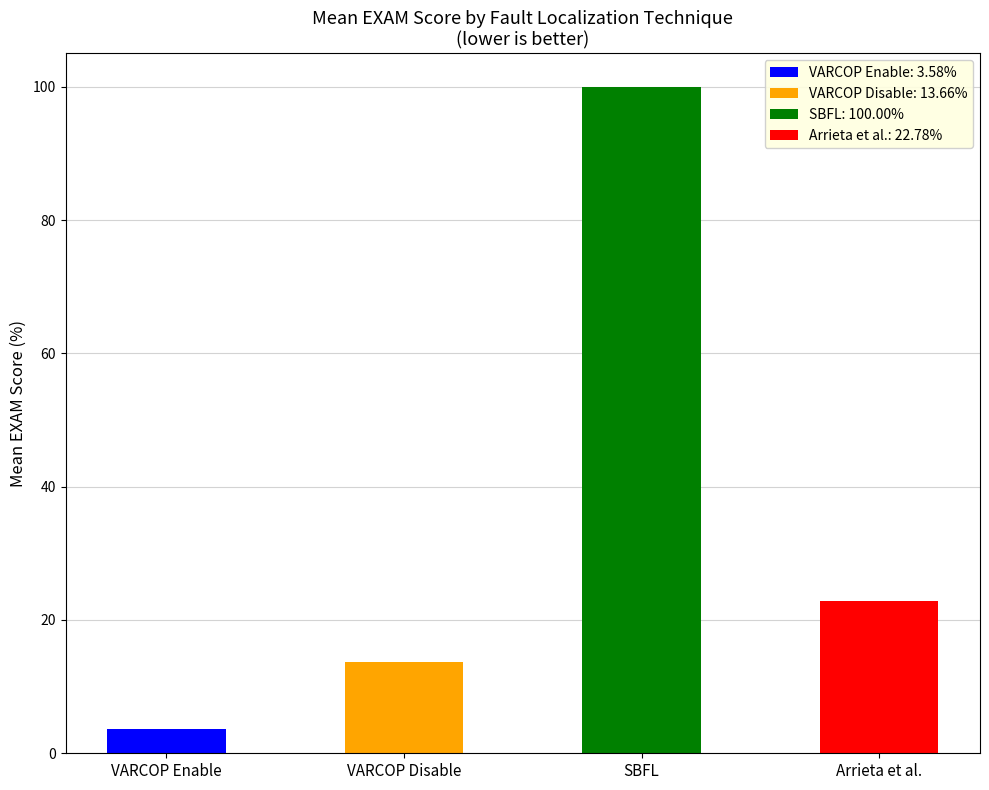

The chart shows a value of 9.5 at Arrieta et al.. True or false?

False